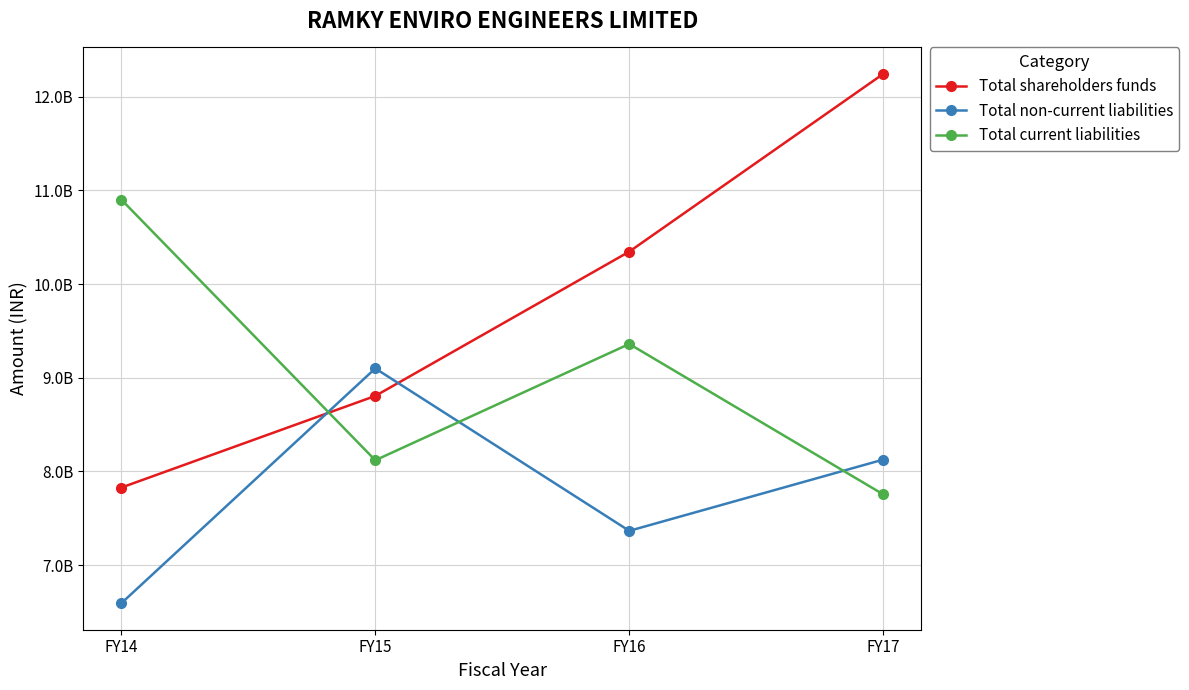

Which category has the lowest value across all series?

FY14